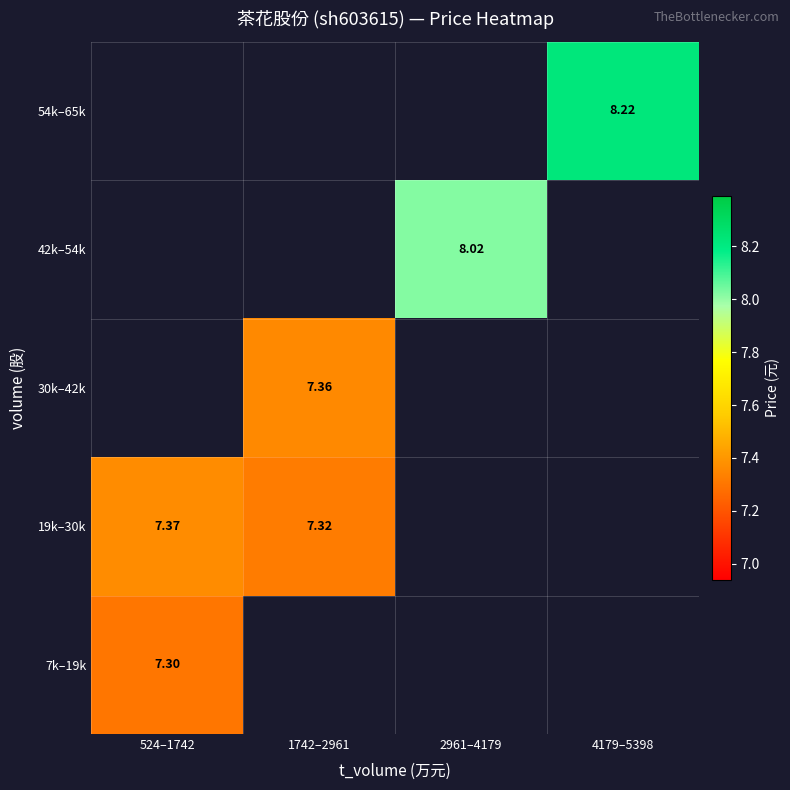

List the labels in order of 19k–30k value, smallest first.

1742–2961, 2961–4179, 4179–5398, 524–1742